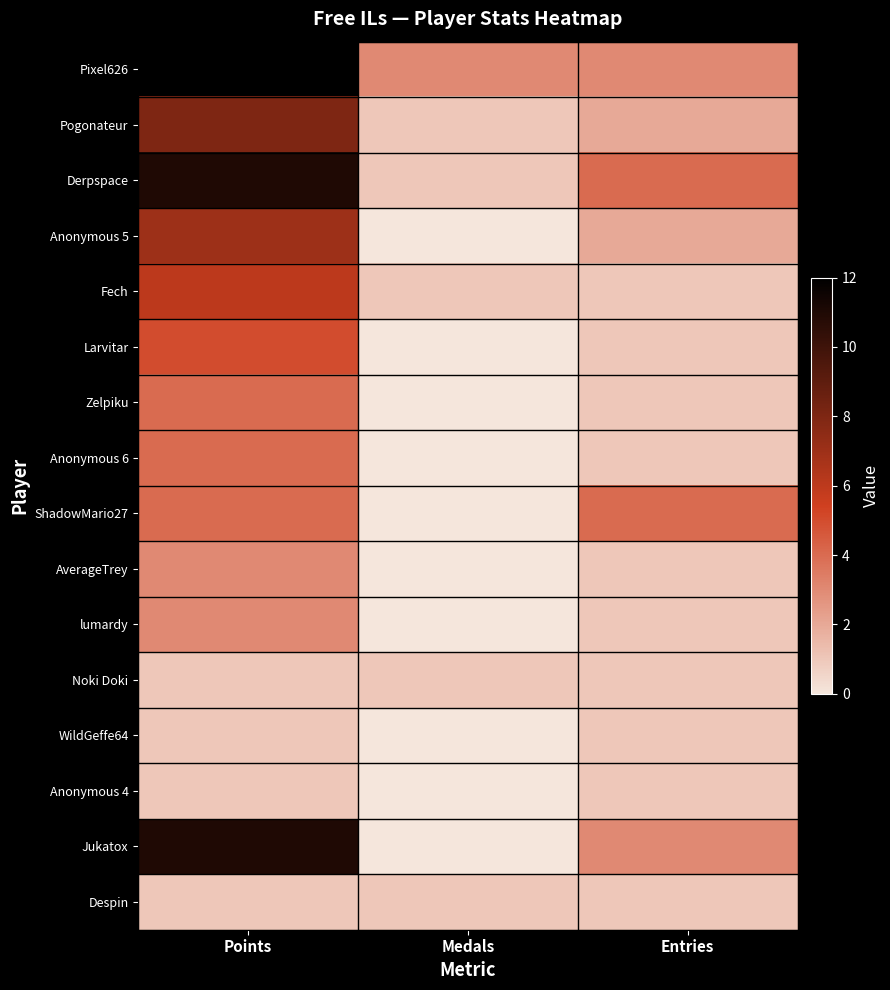

Reading left to right, list all the values displayed in this chart.

Pixel626: Points=12	Medals=3	Entries=3
Pogonateur: Points=8	Medals=1	Entries=2
Derpspace: Points=11	Medals=1	Entries=4
Anonymous 5: Points=7	Medals=0	Entries=2
Fech: Points=6	Medals=1	Entries=1
Larvitar: Points=5	Medals=0	Entries=1
Zelpiku: Points=4	Medals=0	Entries=1
Anonymous 6: Points=4	Medals=0	Entries=1
ShadowMario27: Points=4	Medals=0	Entries=4
AverageTrey: Points=3	Medals=0	Entries=1
lumardy: Points=3	Medals=0	Entries=1
Noki Doki: Points=1	Medals=1	Entries=1
WildGeffe64: Points=1	Medals=0	Entries=1
Anonymous 4: Points=1	Medals=0	Entries=1
Jukatox: Points=11	Medals=0	Entries=3
Despin: Points=1	Medals=1	Entries=1